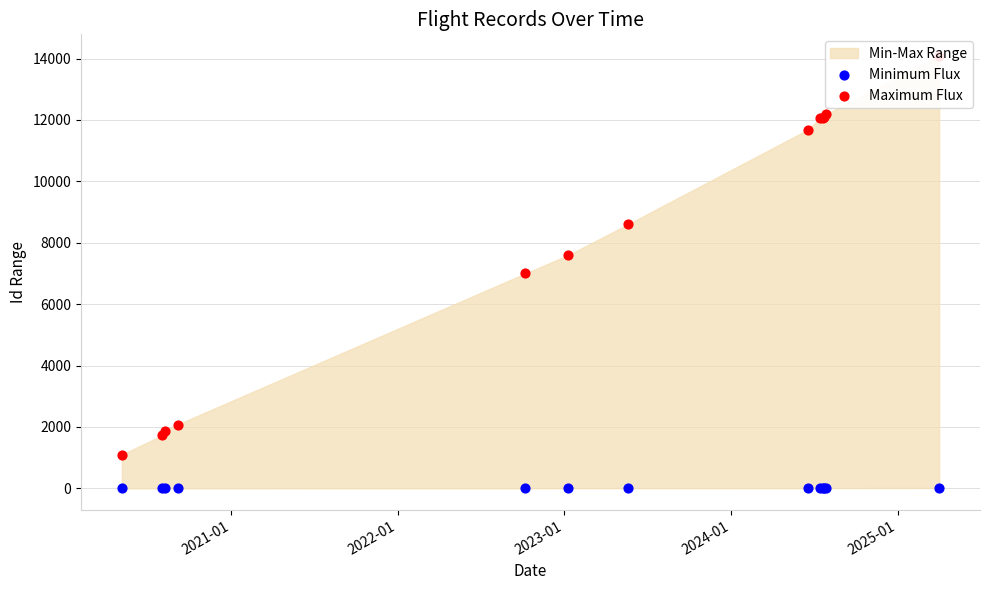

At how many categories does at least one series exceed 1565?

12